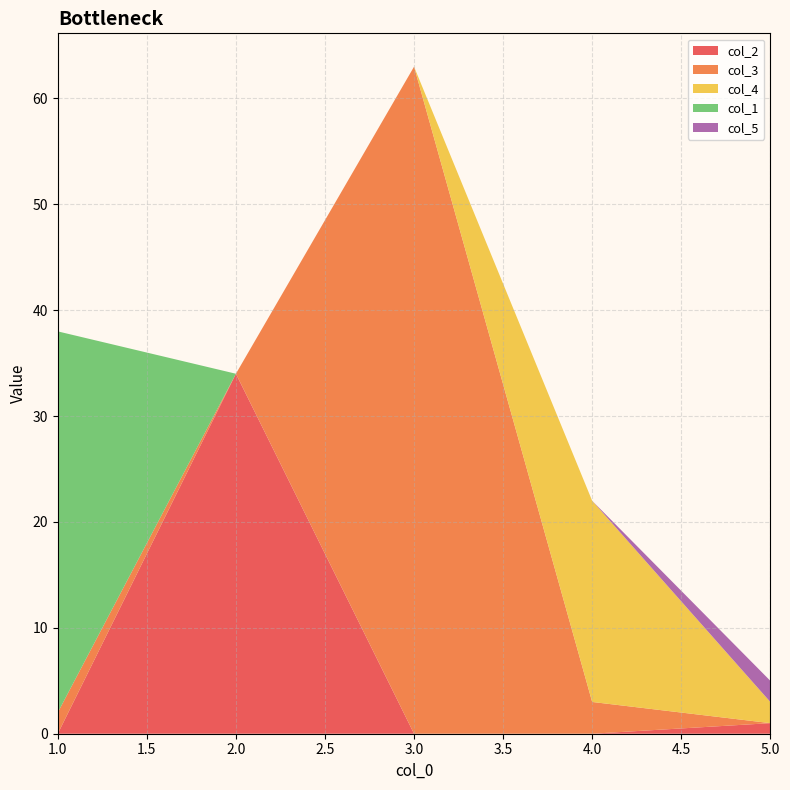

Reading right to left, what are all the values shown in this chart?

col_2: 5=1	4=0	3=0	2=34	1=0
col_3: 5=0	4=3	3=63	2=0	1=2
col_4: 5=2	4=19	3=0	2=0	1=0
col_1: 5=0	4=0	3=0	2=0	1=36
col_5: 5=2	4=0	3=0	2=0	1=0